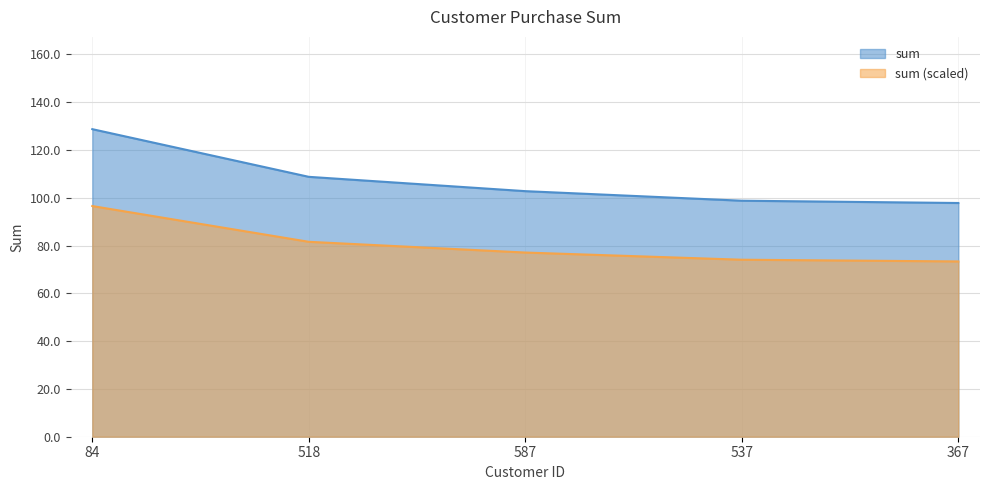

What is the label of the 5th point from the left?

367